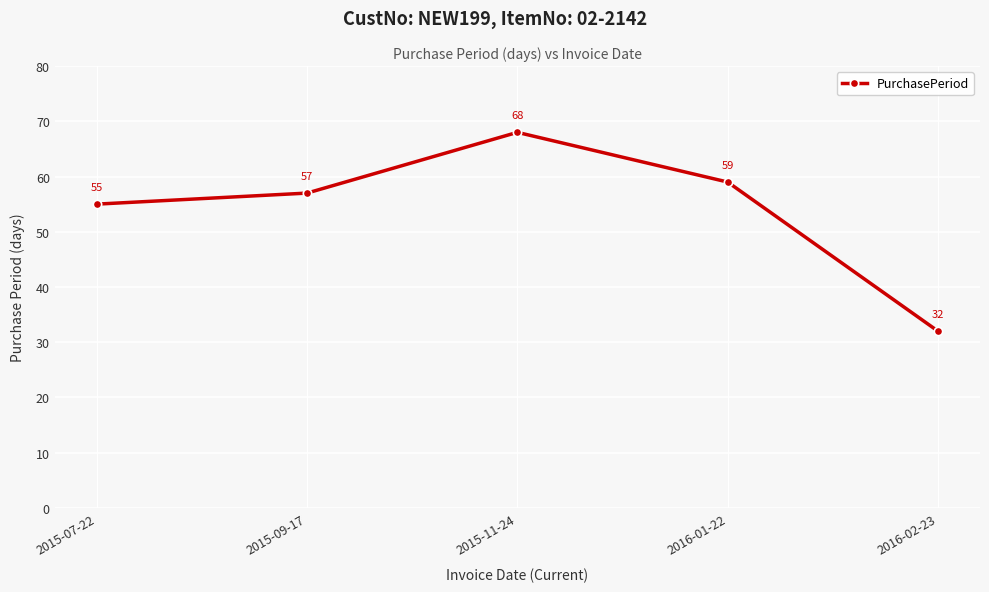

Reading left to right, list all the values displayed in this chart.

2015-07-22=55	2015-09-17=57	2015-11-24=68	2016-01-22=59	2016-02-23=32